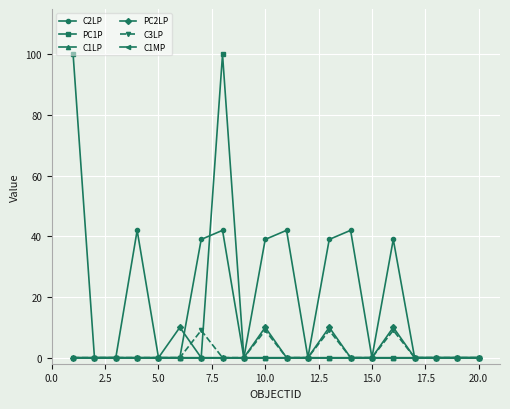

What is the difference between the second highest and minimum values in the C3LP series?

9